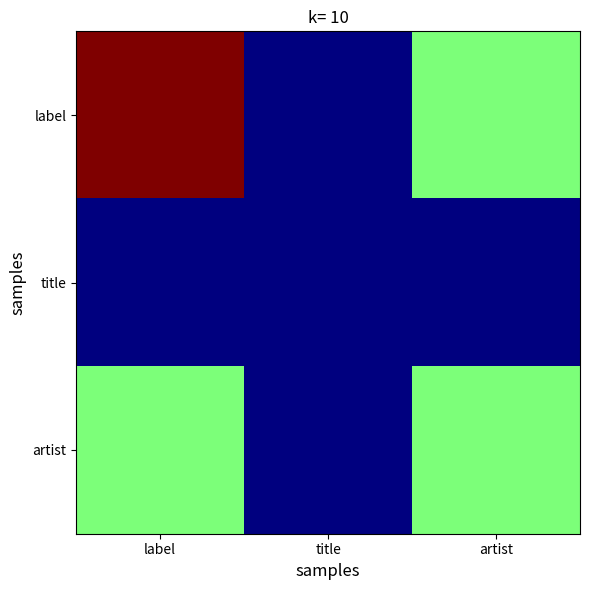

Count the number of categories in the chart.

3